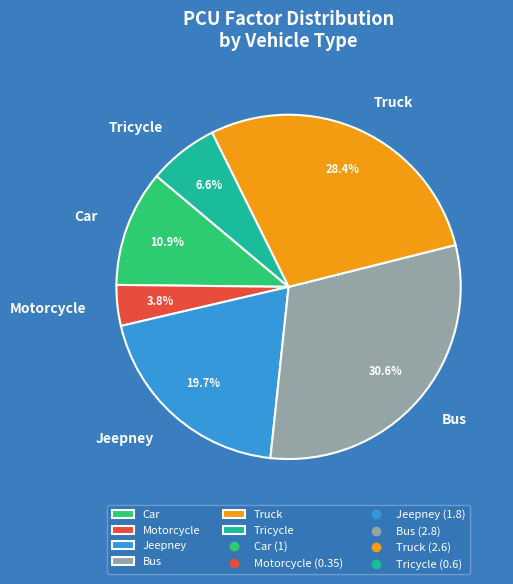

To the nearest percent, what portion does Tricycle represent?

7%